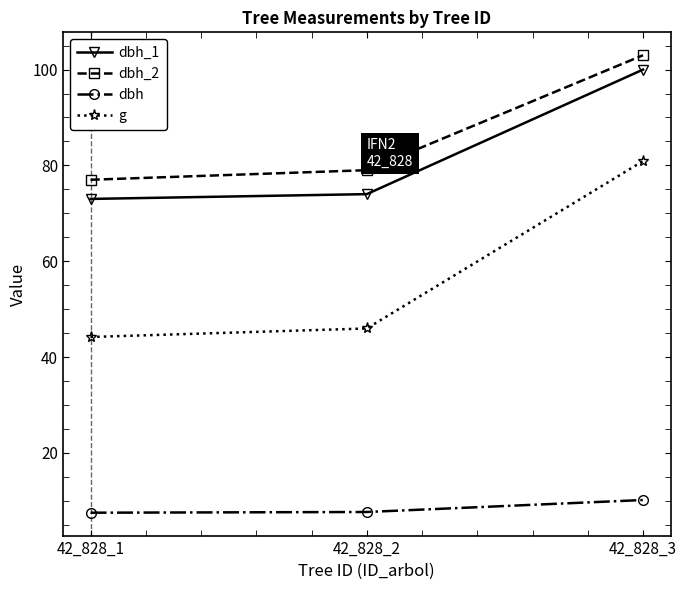

What is the value of the dbh_2 point at the 2nd from the left?

79.0